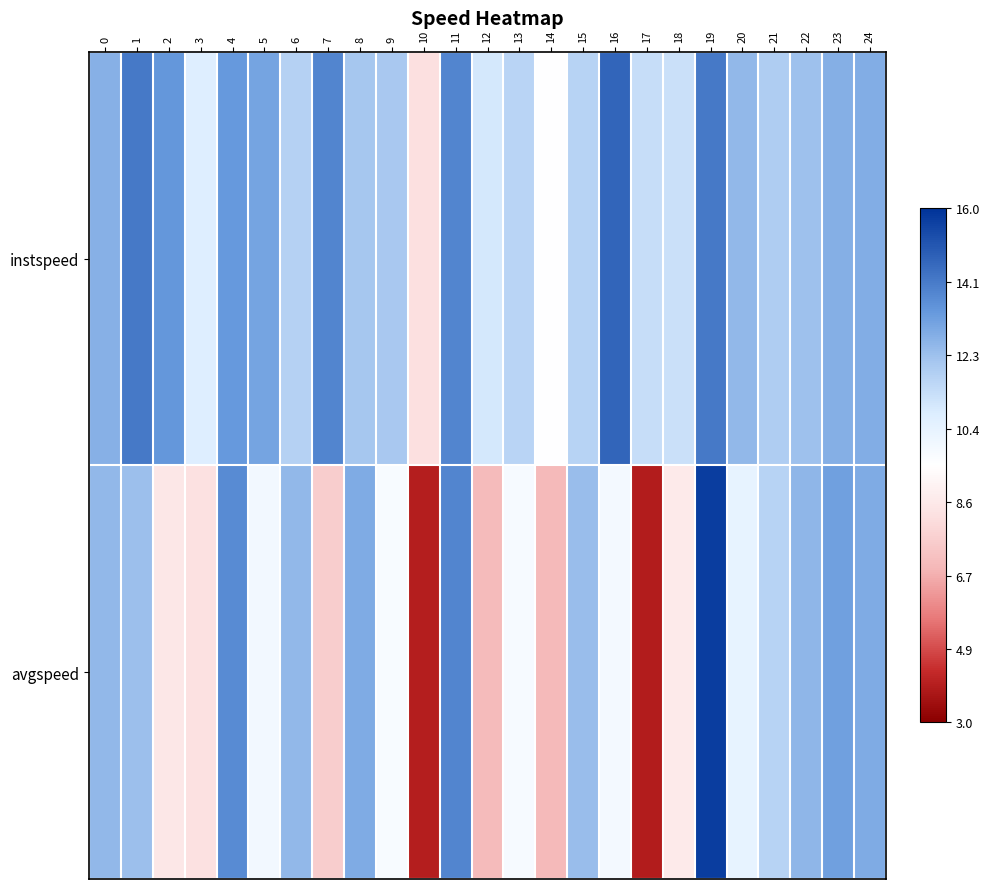

Which series has the largest total across all categories?

instspeed